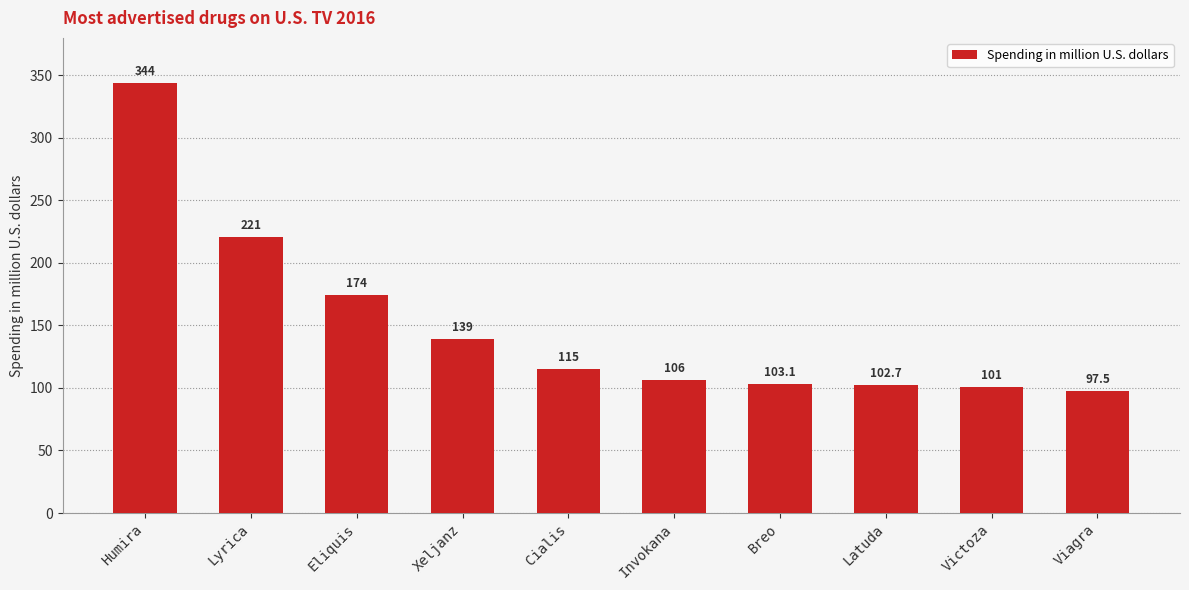

What is the change in value from Invokana to Victoza?

-5.0